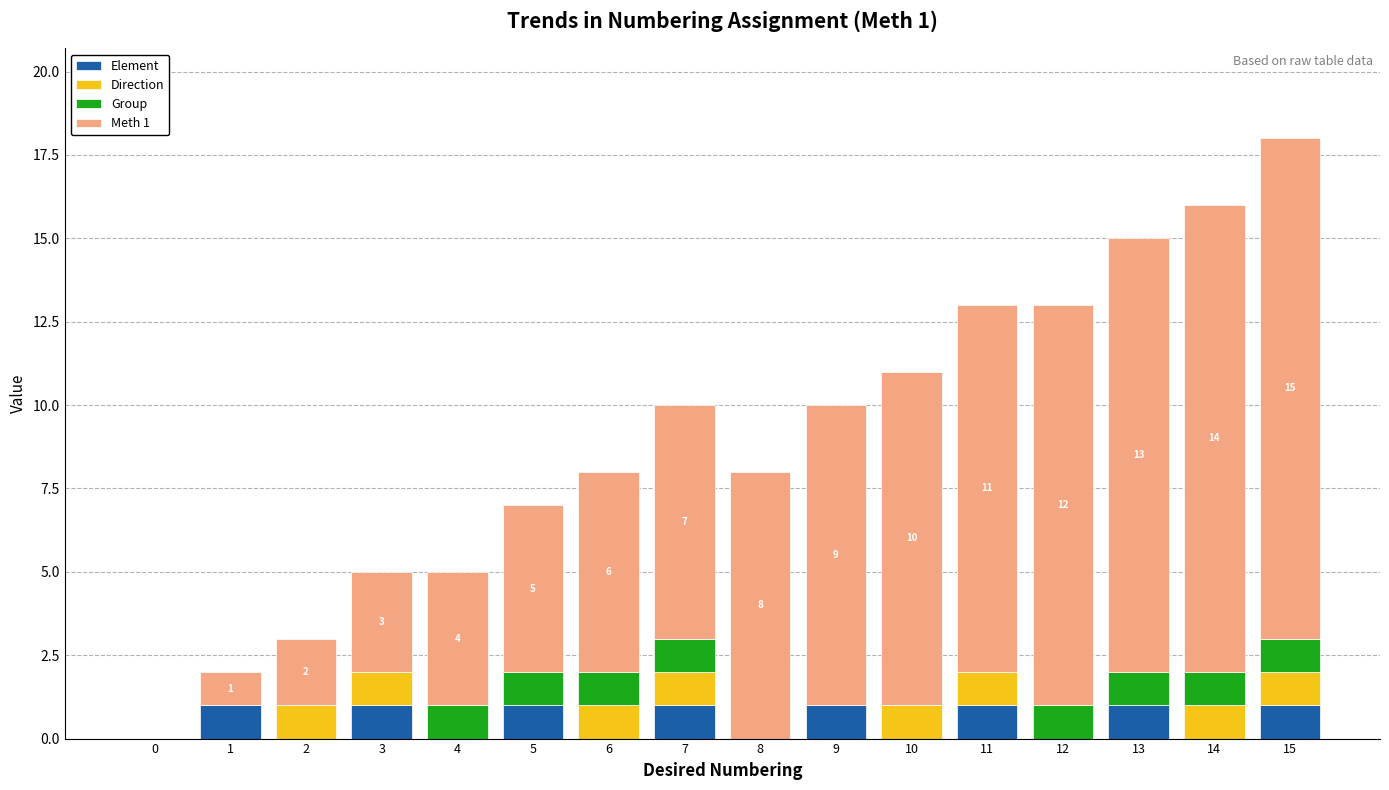

Is it true that Element equals 0 at 1?

False